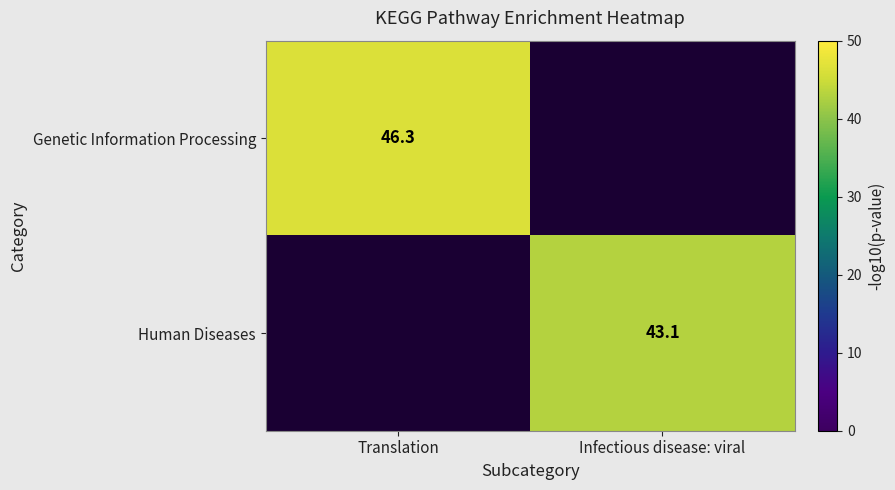

What is the minimum value shown in the chart?

43.1